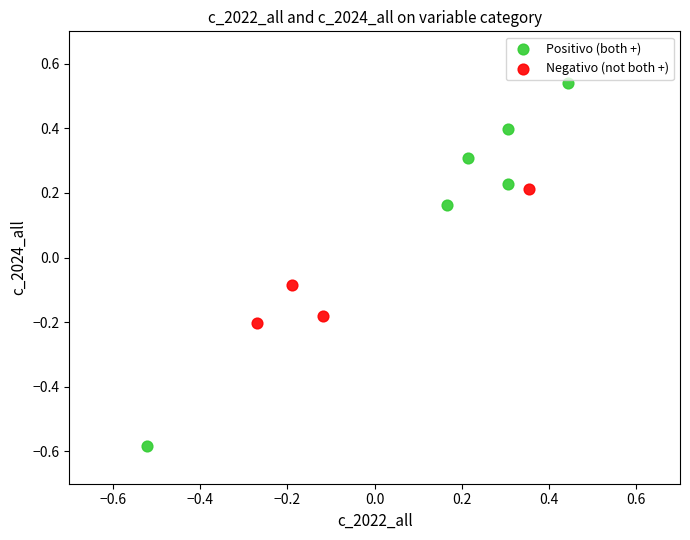

Which series contains the highest Y value?

Positivo (both +)